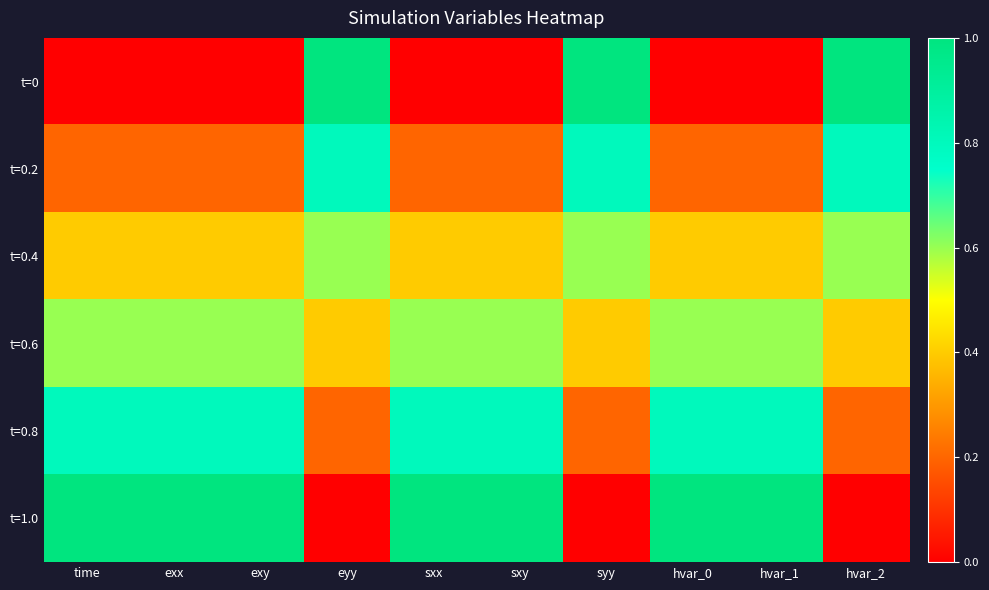

List the series in order of their peak value, lowest first.

t=0.4, t=0.6, t=0.2, t=0.8, t=0, t=1.0